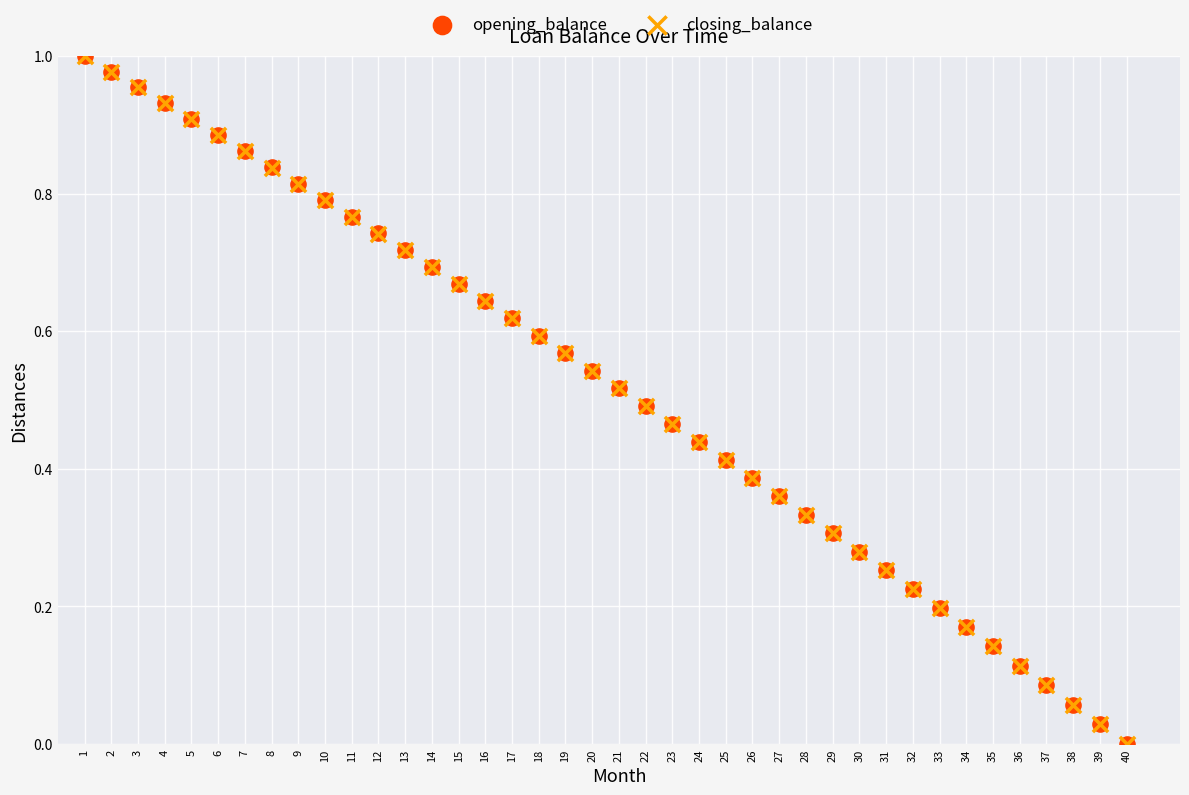

What are all the series names shown in the legend?

opening_balance, closing_balance